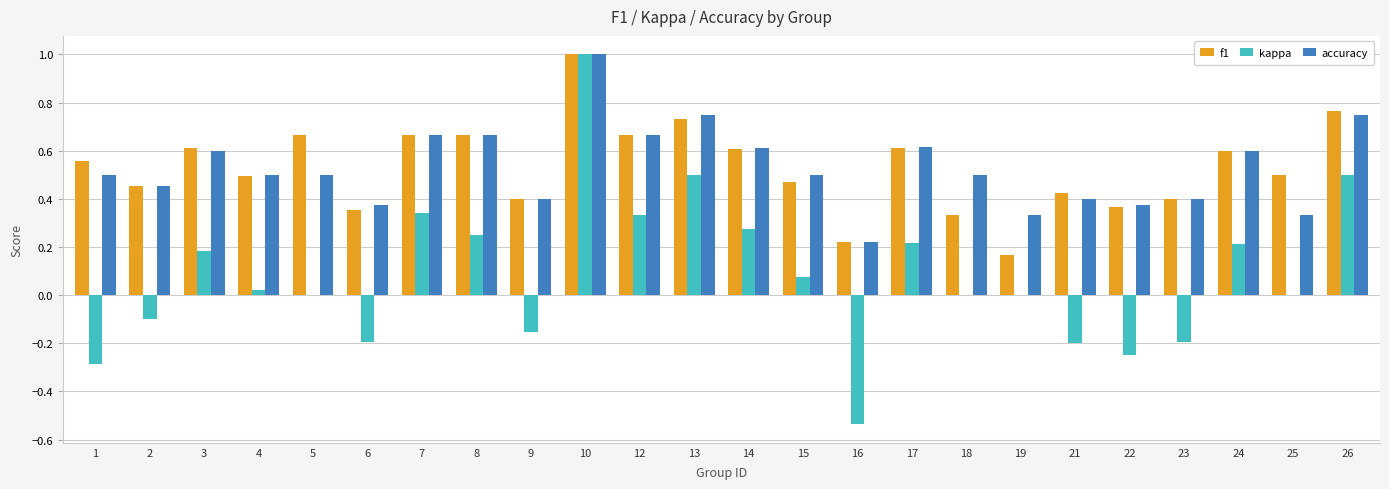

Is the value of f1 at 8 greater than the value of accuracy at 9?

Yes